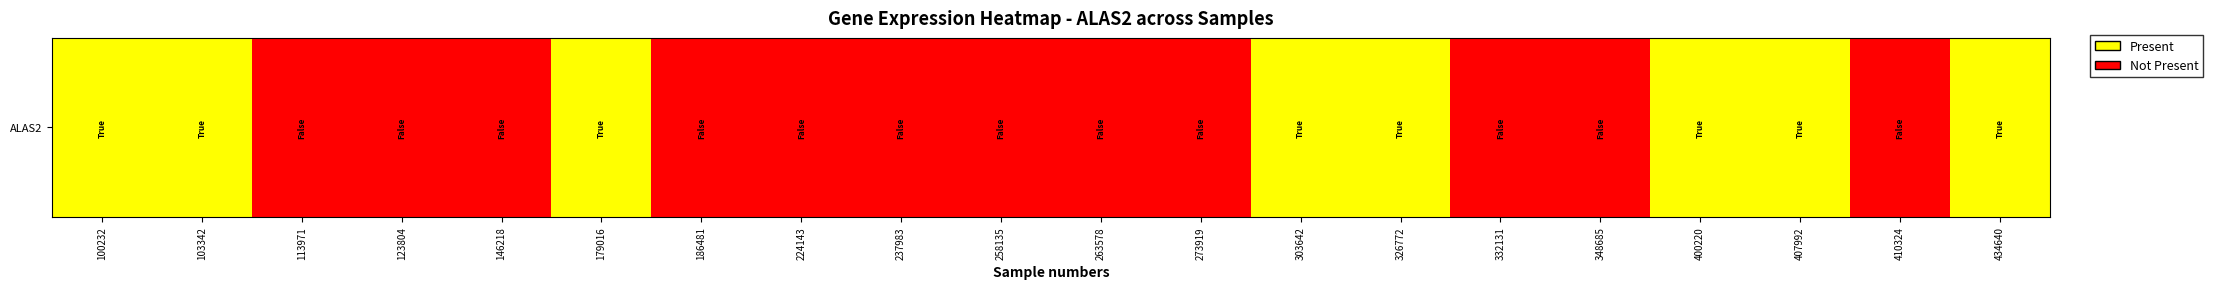

List the labels in order of value, largest first.

100232, 103342, 179016, 303642, 326772, 400220, 407992, 434640, 113971, 123804, 146218, 186481, 224143, 237983, 258135, 263578, 273919, 332131, 348685, 410324